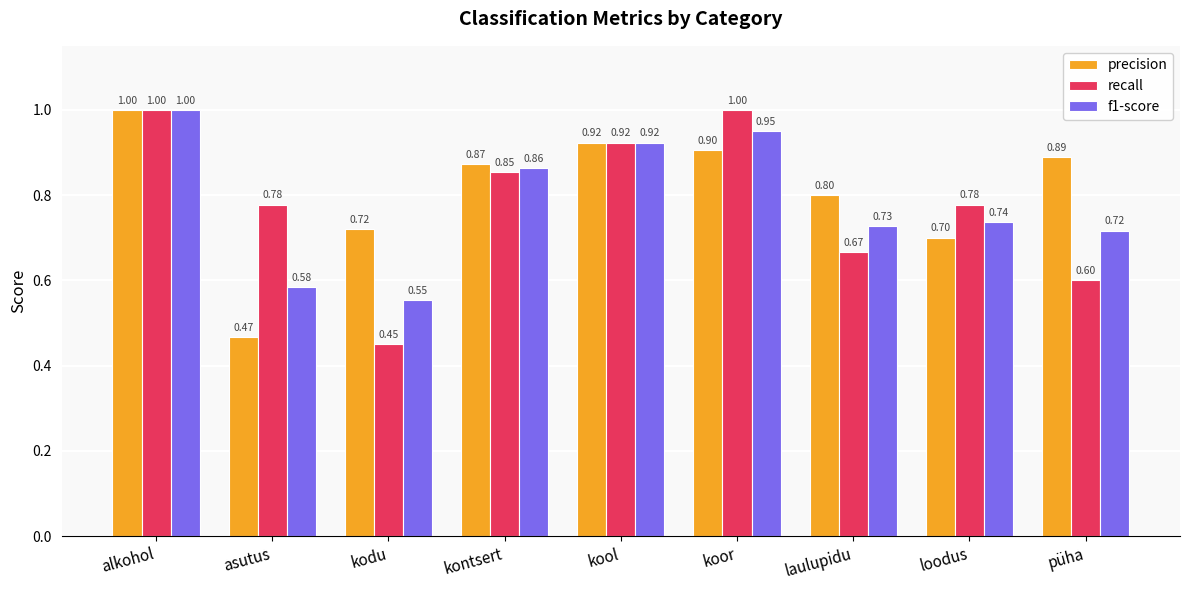

How many bars are there in total?

27